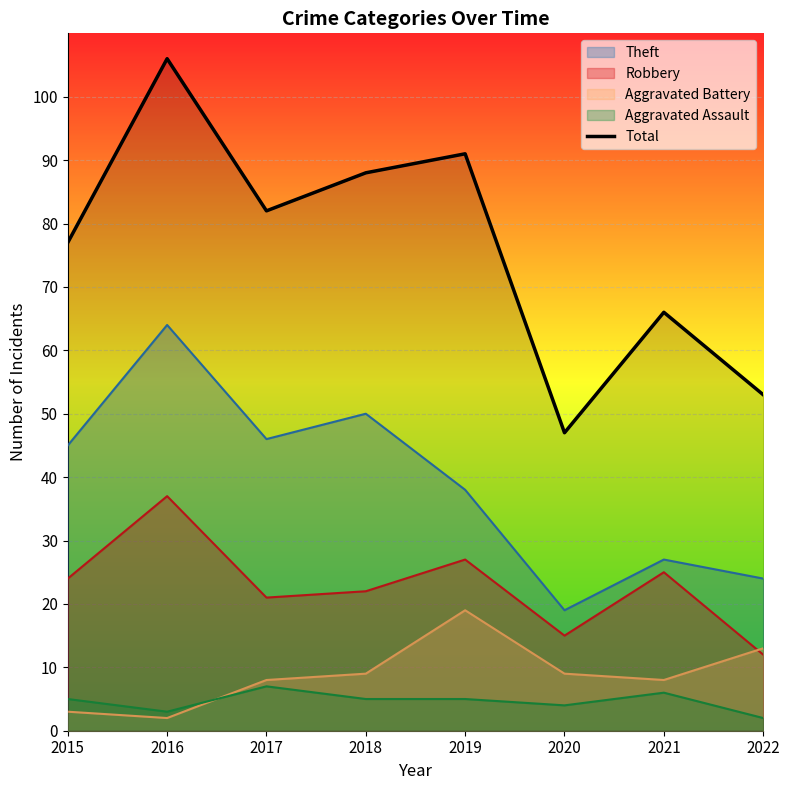

The value at 2018 is 88. True or false?

True